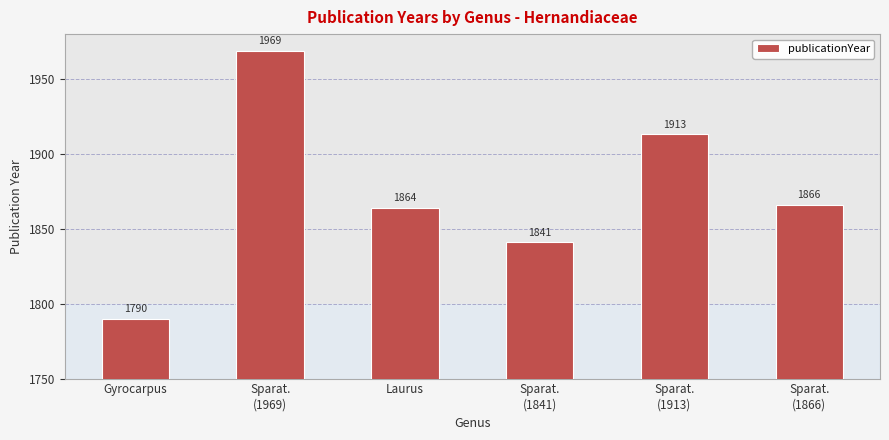

List the labels in order of value, largest first.

Sparat.
(1969), Sparat.
(1913), Sparat.
(1866), Laurus, Sparat.
(1841), Gyrocarpus